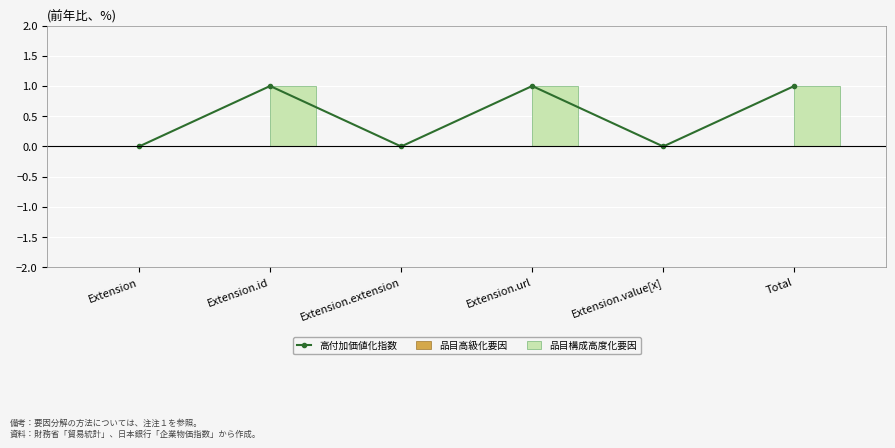

Rank the series by their maximum value, from highest to lowest.

高付加価値化指数, 品目構成高度化要因, 品目高級化要因